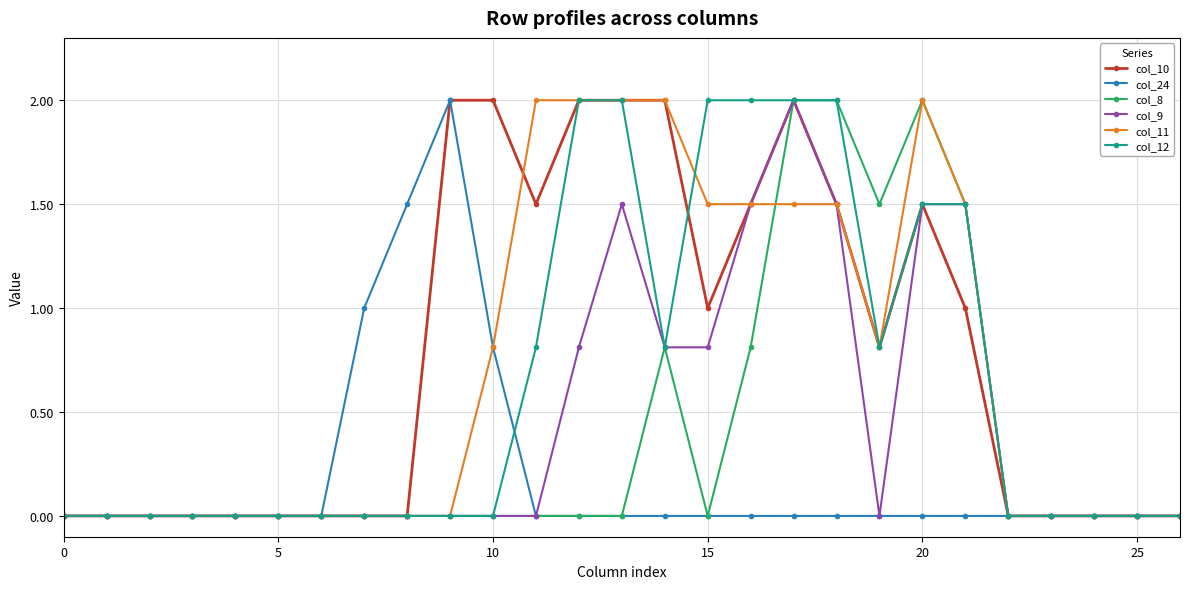

What is the value of the col_10 point at the 15th from the left?

2.0